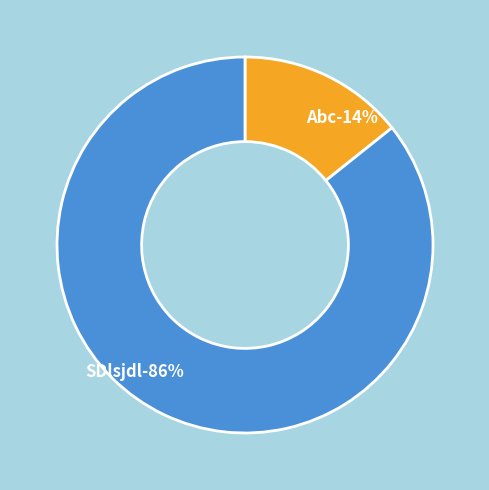

To the nearest percent, what portion does SDlsjdl represent?

86%